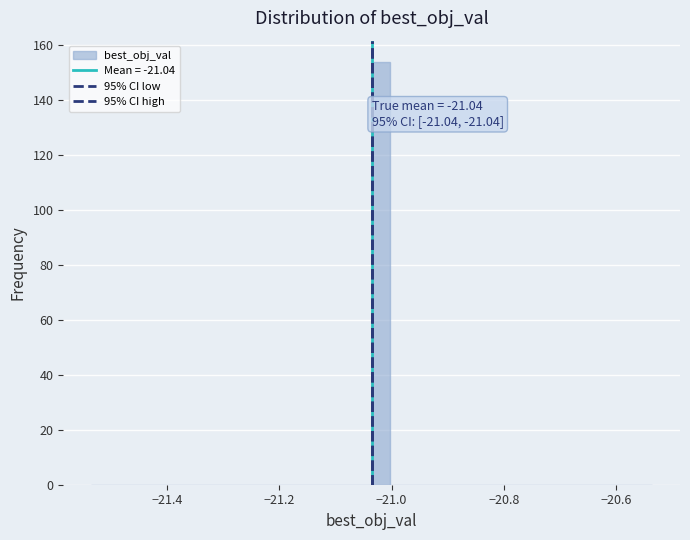

Around what value on the x-axis is the tallest bar? Give the approximate position of its centre, as read against the axis.

-21.02